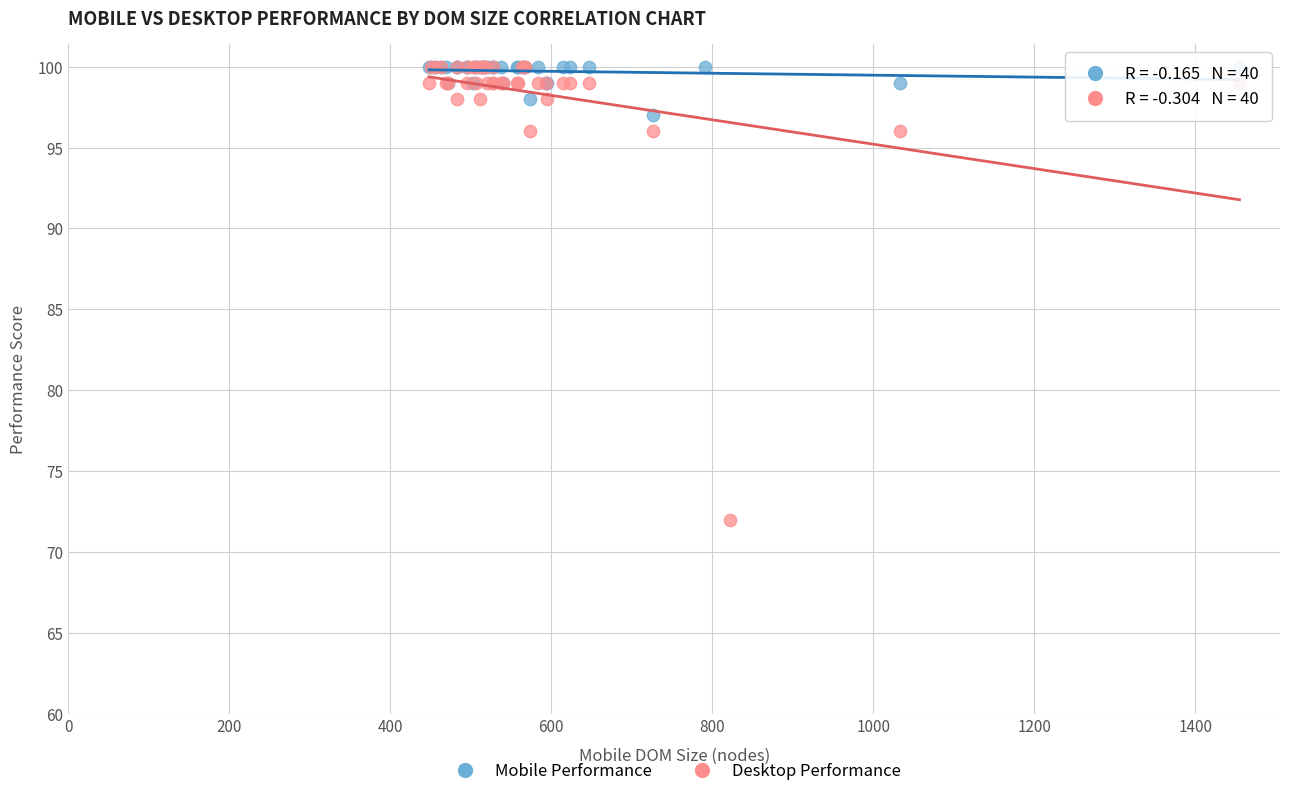

Which series contains the lowest Y value?

Desktop Performance